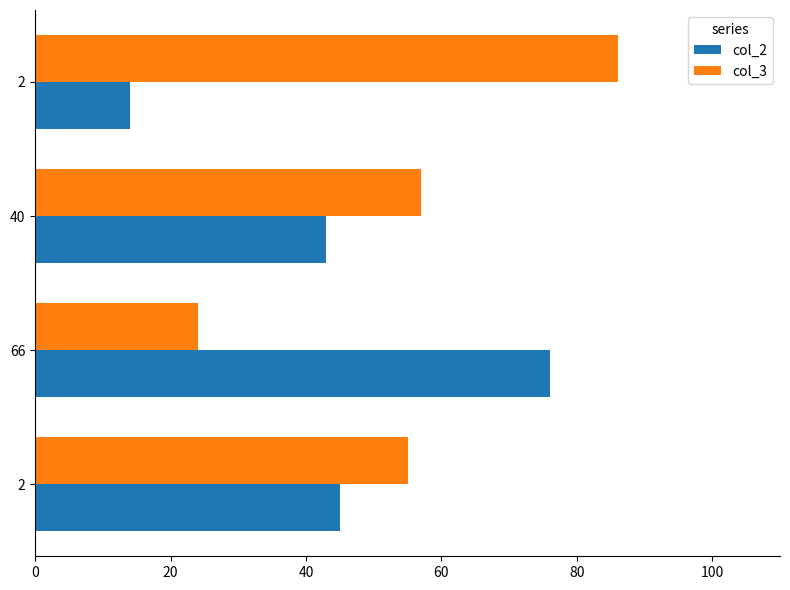

At how many categories does at least one series exceed 73?

2